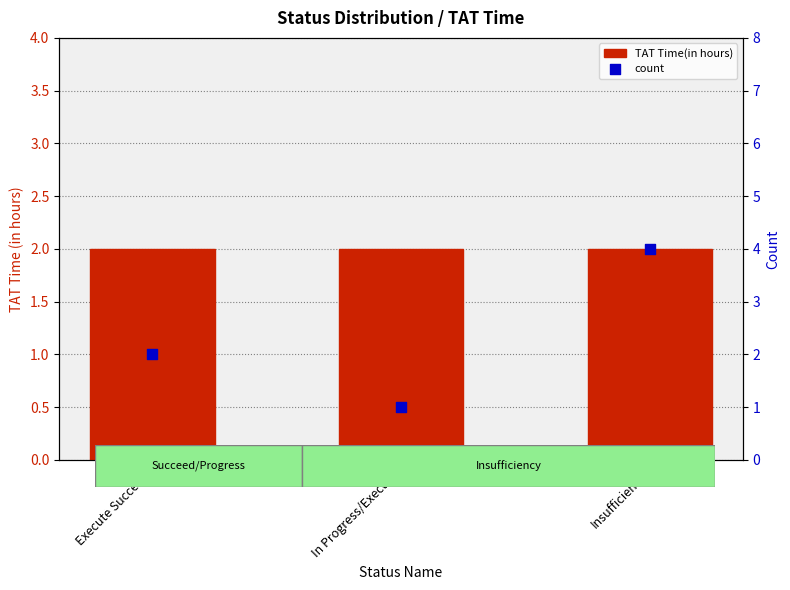

What is the total value across all series at Execute Succeed?

4